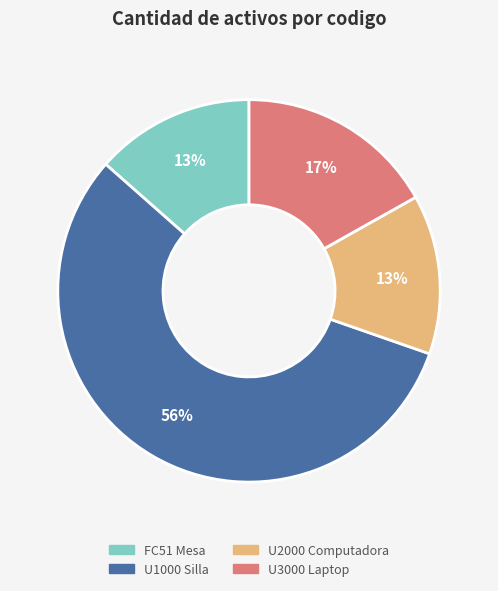

To the nearest percent, what is the average slice percentage?

25%